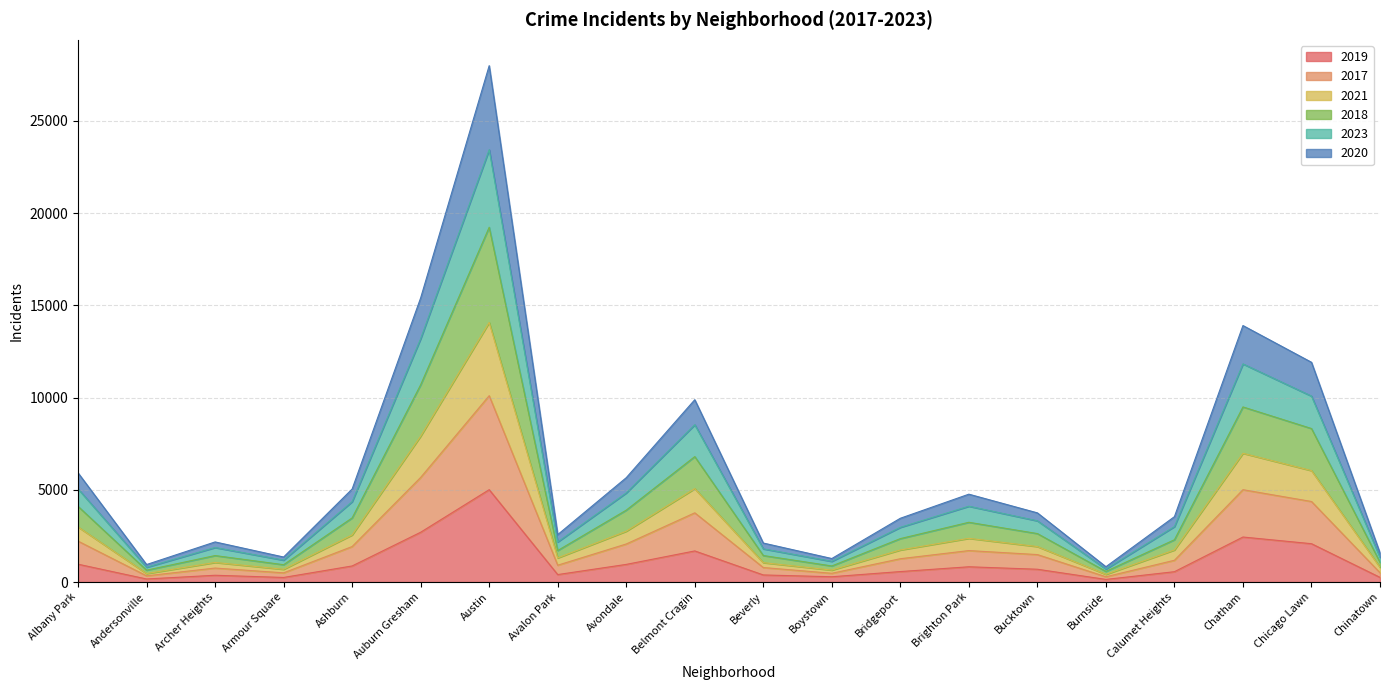

What is the value of the 2017 point at the 5th from the left?

1925